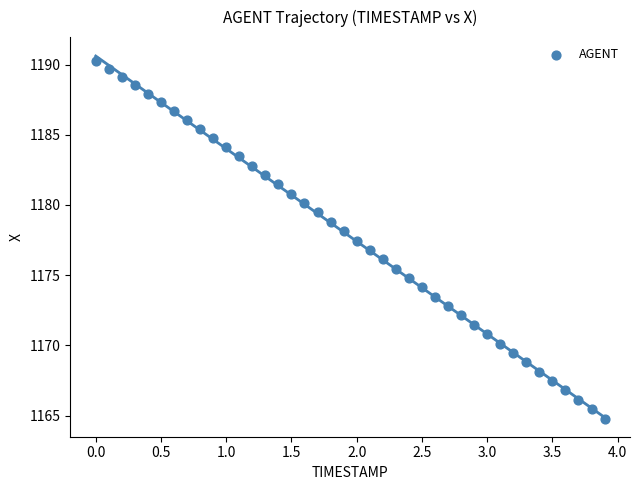

What is the range of X values (max minus min)?

3.9